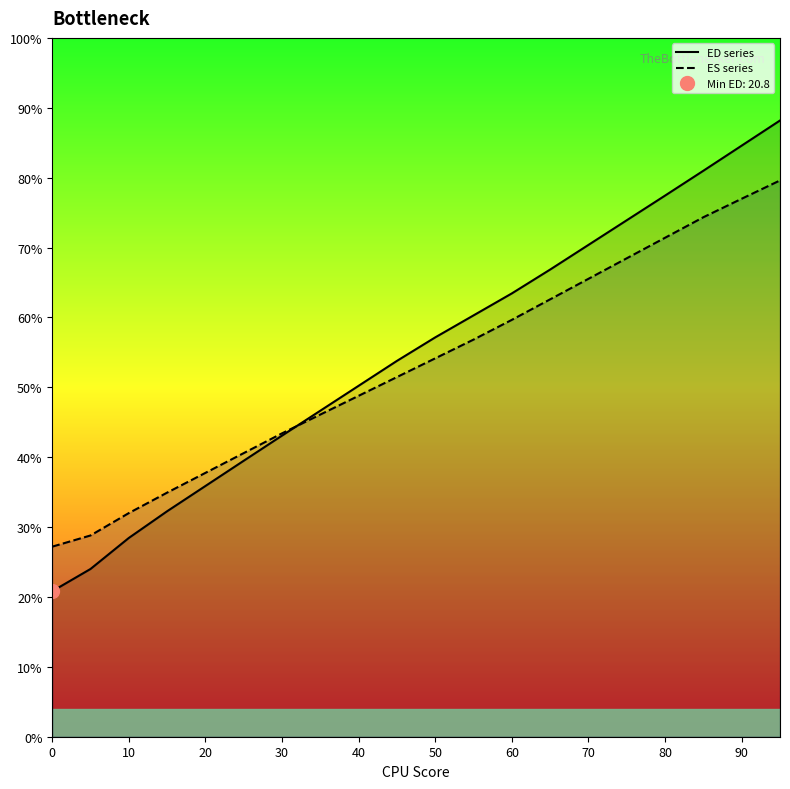

Reading left to right, extract all data points from this chart.

ED series: 20.8	24.0	28.4	32.3	35.9	39.5	43.1	46.7	50.2	53.8	57.1	60.3	63.4	66.9	70.4	73.9	77.4	81.0	84.6	88.2
ES series: 27.2	28.8	32.0	34.9	37.8	40.6	43.4	46.1	48.8	51.5	54.1	56.8	59.7	62.6	65.5	68.5	71.4	74.3	77.0	79.6